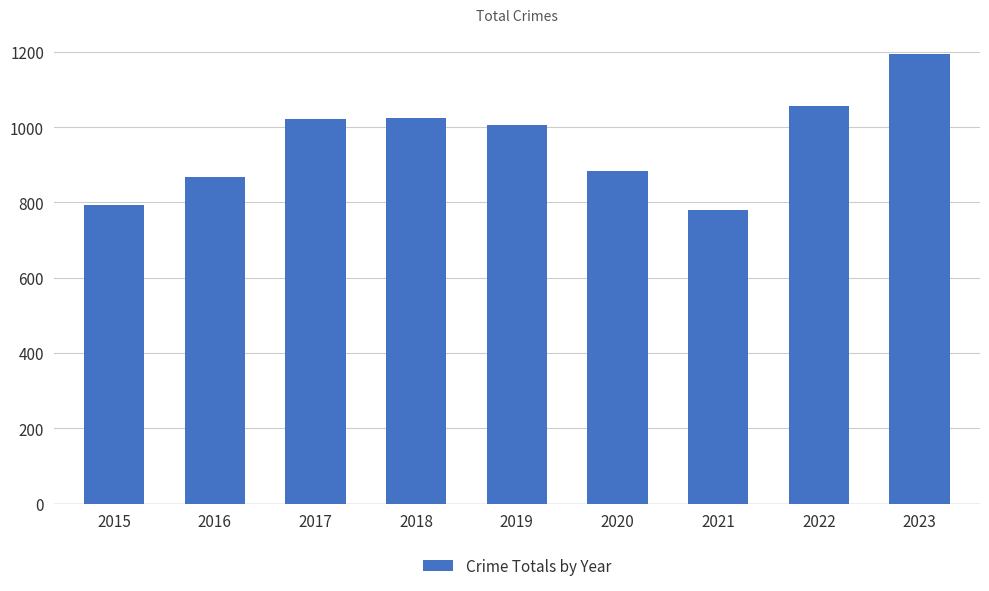

What is the difference between the maximum and minimum values?

416